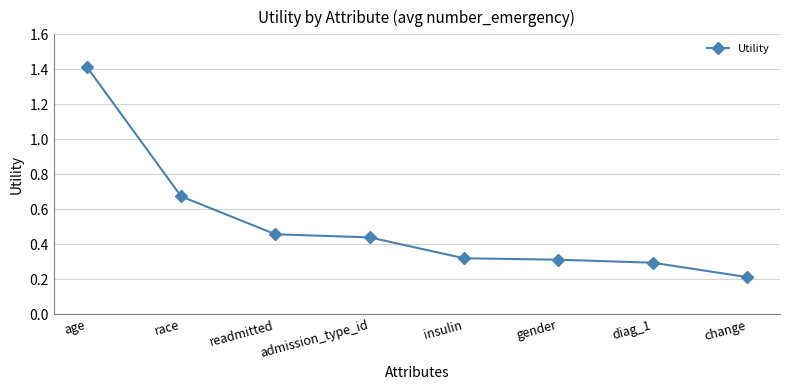

What is the difference between the maximum and minimum values?

1.2